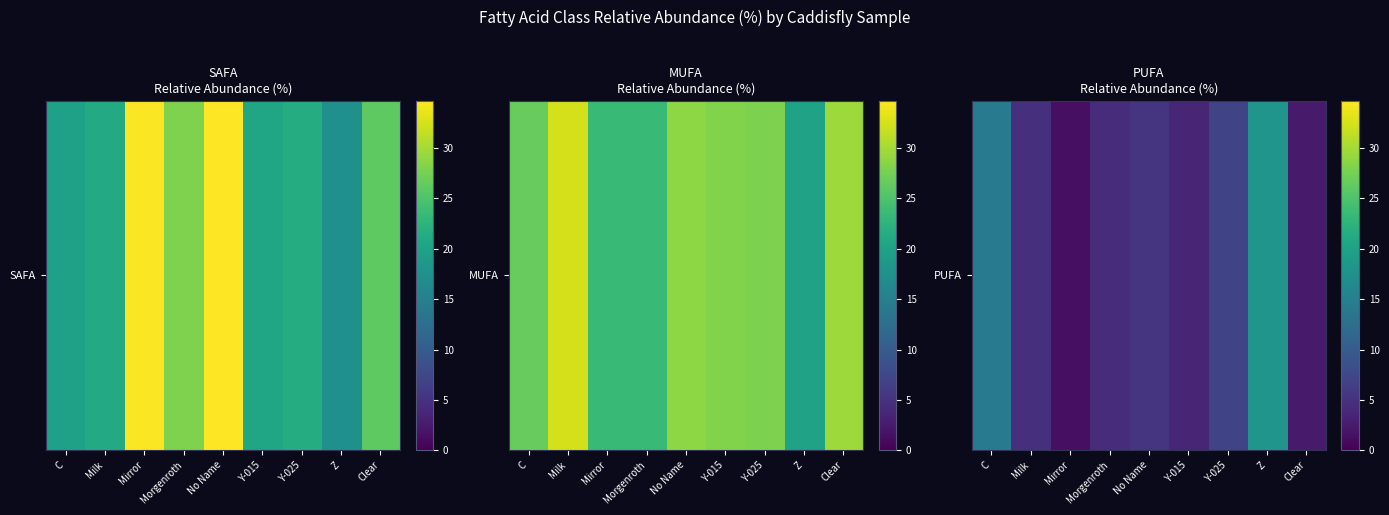

Which category has the lowest value across all series?

Mirror